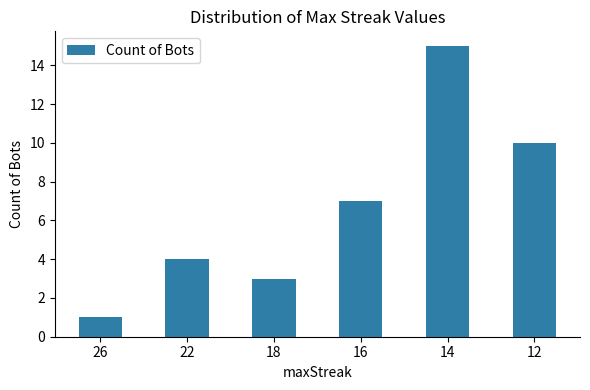

Is it true that the value at 18 is 1?

False